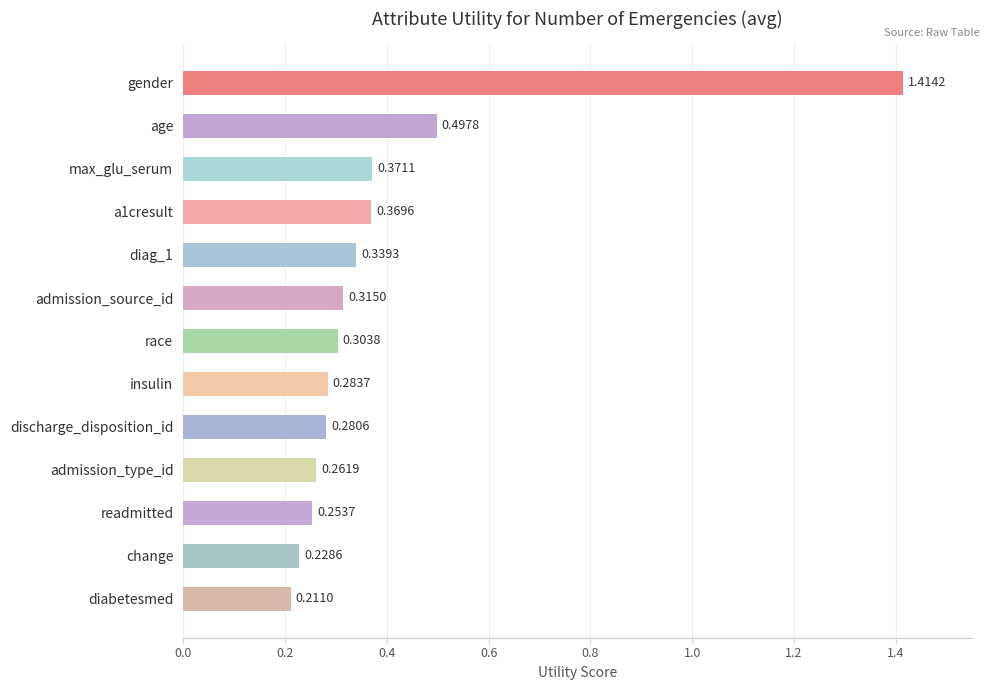

What is the label of the 8th bar from the bottom?

admission_source_id